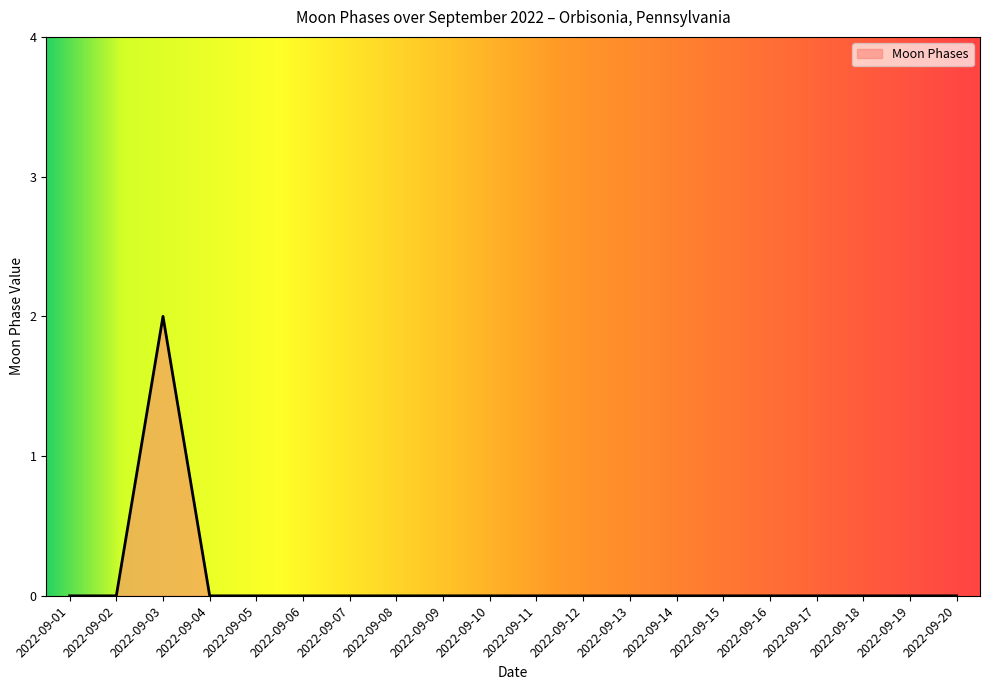

The chart shows a value of 0 at 2022-09-15. True or false?

True